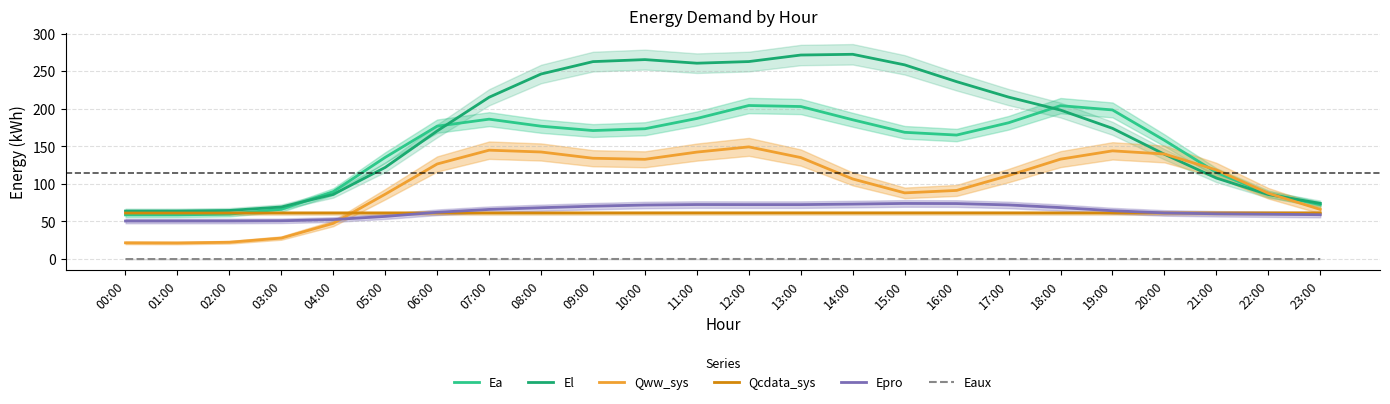

List the series in order of their peak value, lowest first.

Eaux, Qcdata_sys, Epro, Qww_sys, Ea, El